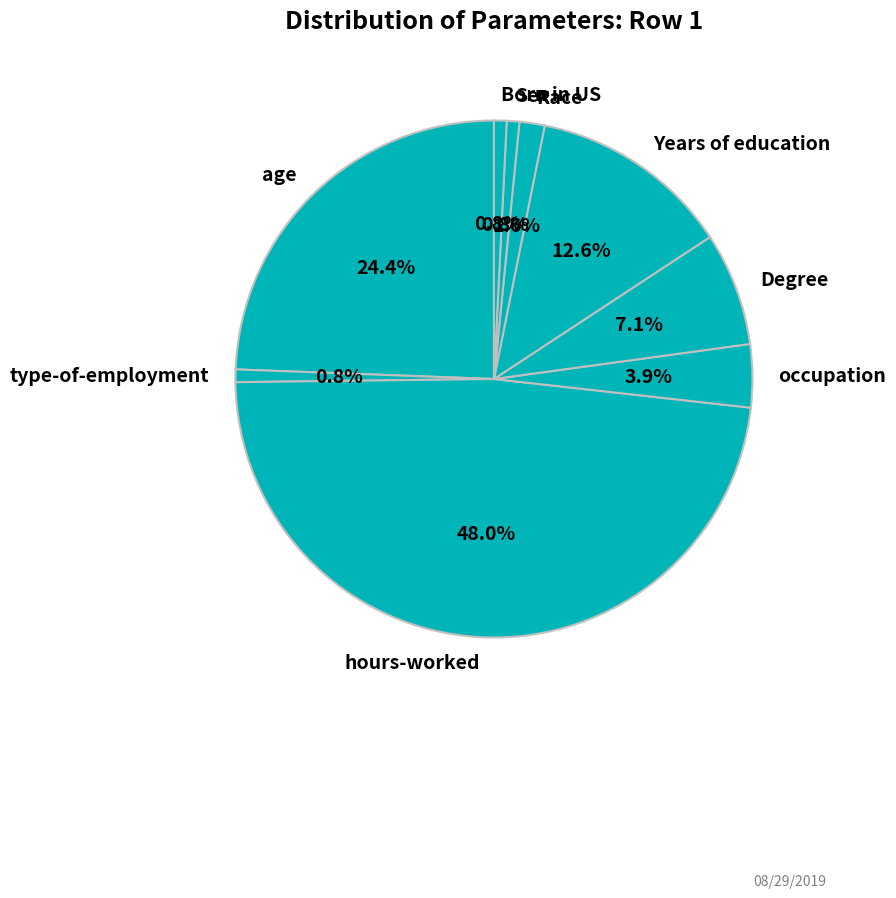

Combined, do Race and Born in US account for over 50%?

No